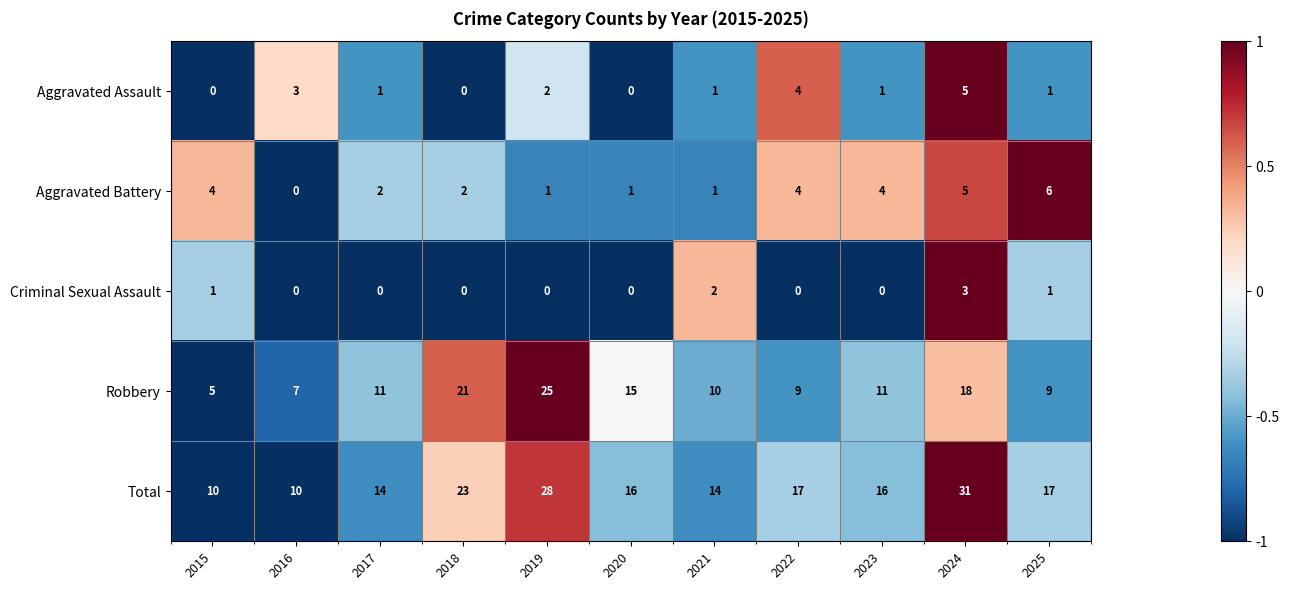

Count the Aggravated Battery values in the range 1 to 4.

8